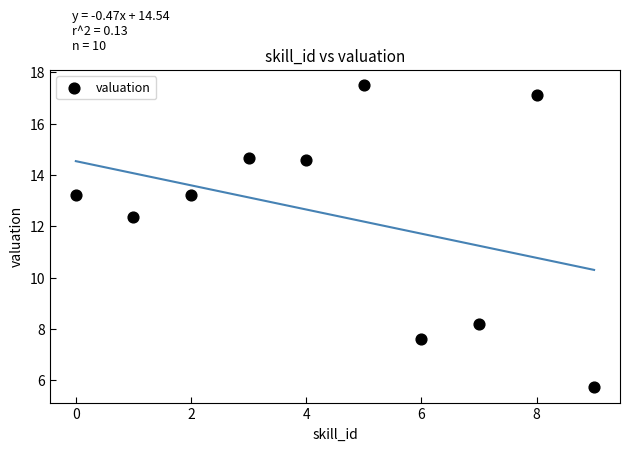

What Y value in the scatter plot is closest to 11?

12.4